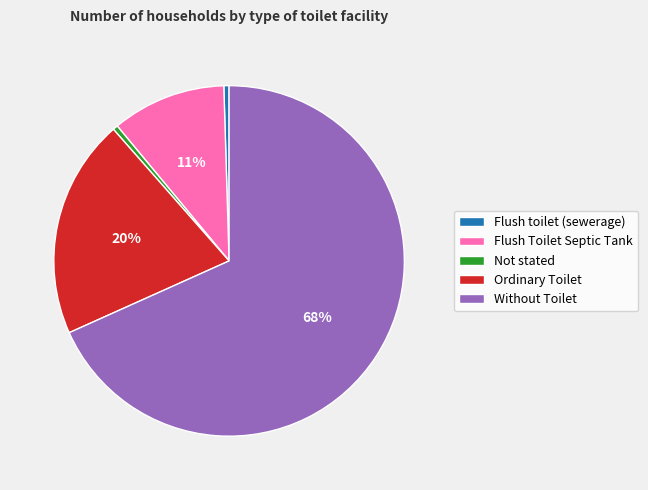

How many slices are in this pie chart?

5